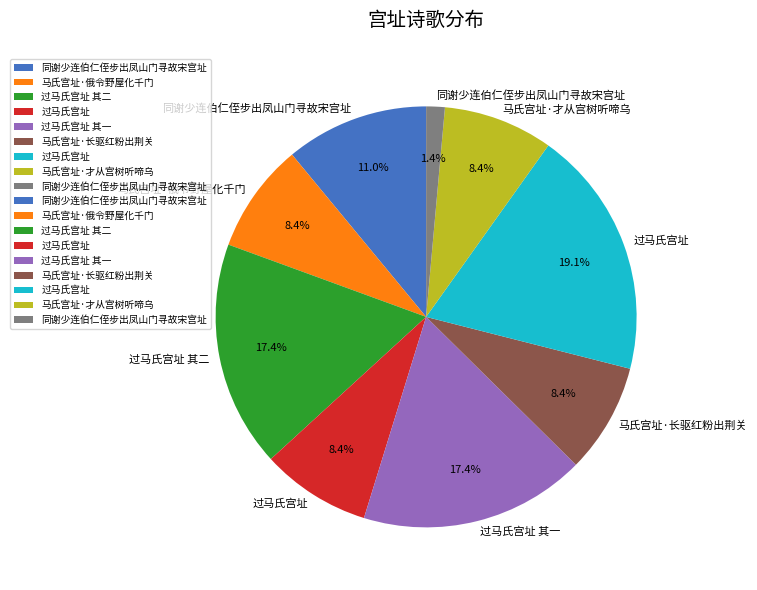

Is there a majority slice in this chart?

No